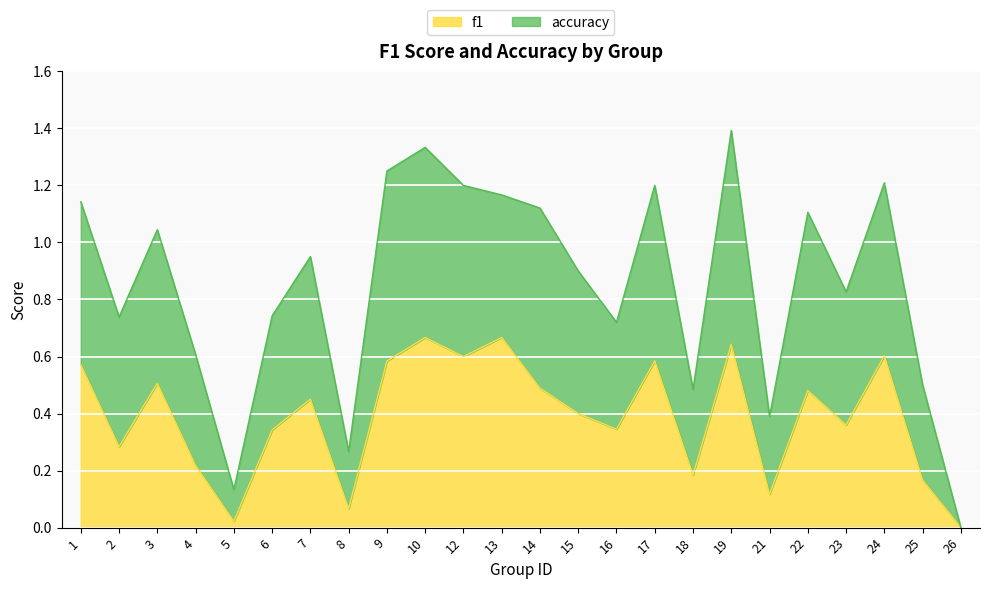

What is the difference between the accuracy values at 26 and 22?

1.1